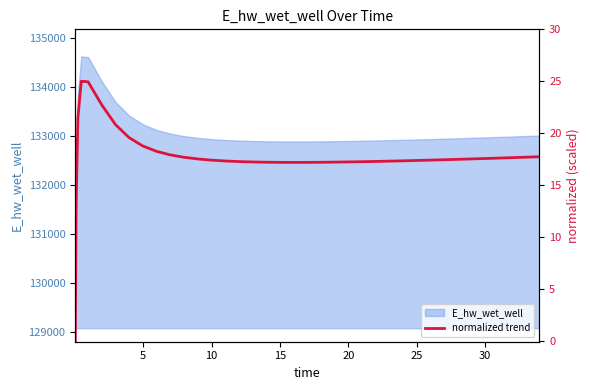

True or false: the data has more than 0 interior local peaks.

True